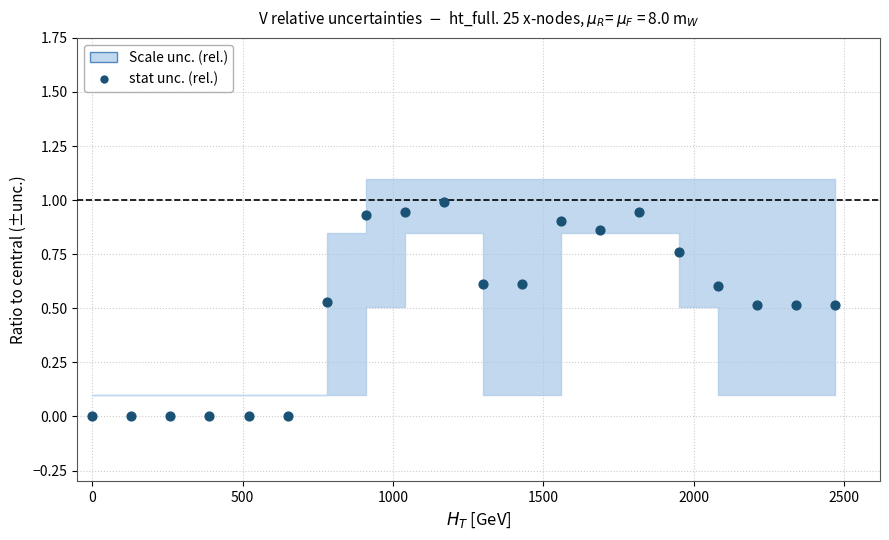

What is the range of X values (max minus min)?

2470.0